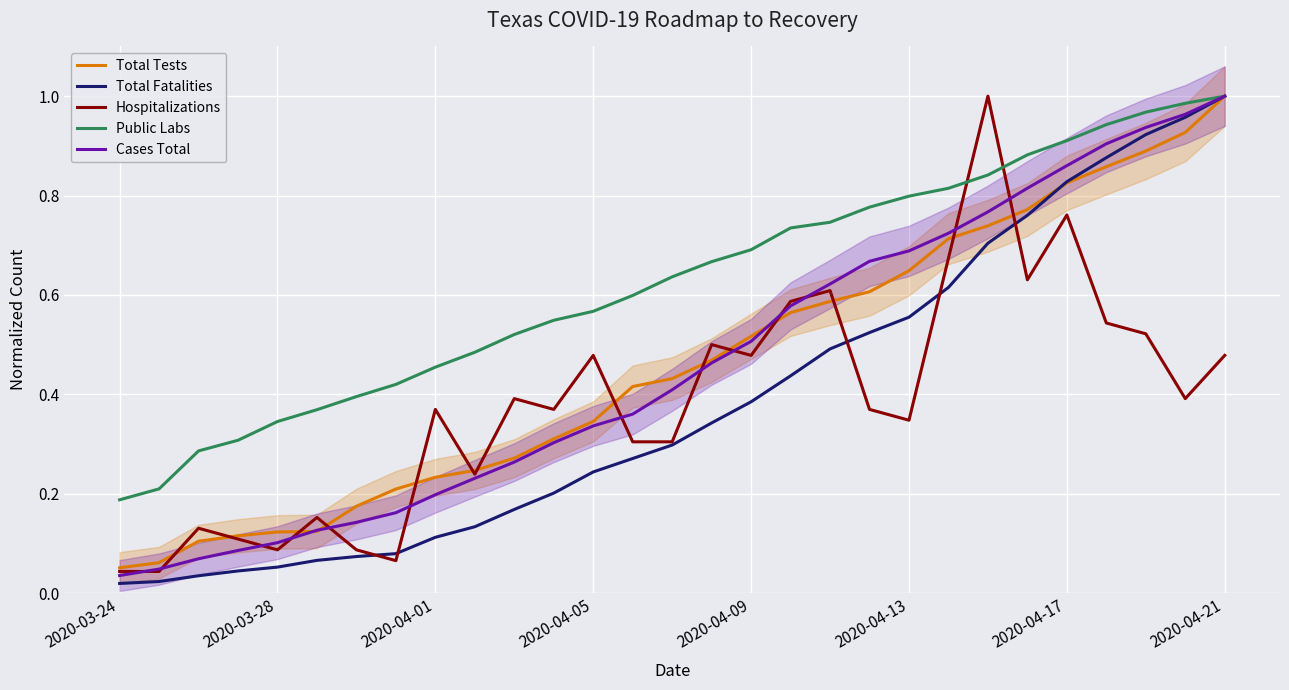

Which category has the highest value in the Total Tests series?

2020-04-21